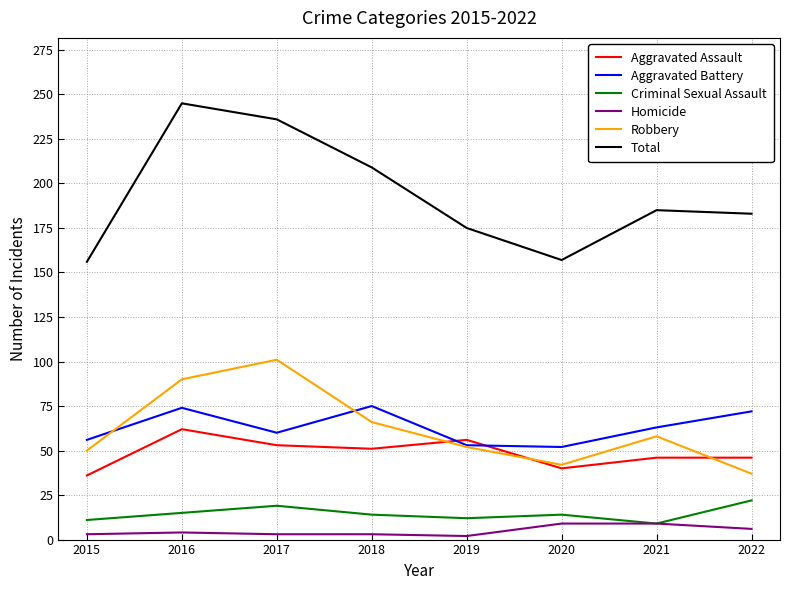

At which category is the sum across all series the highest?

2016